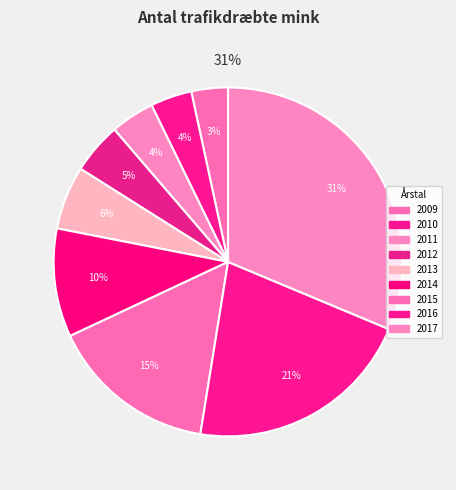

What portion of the pie excludes 2011?

95.9%